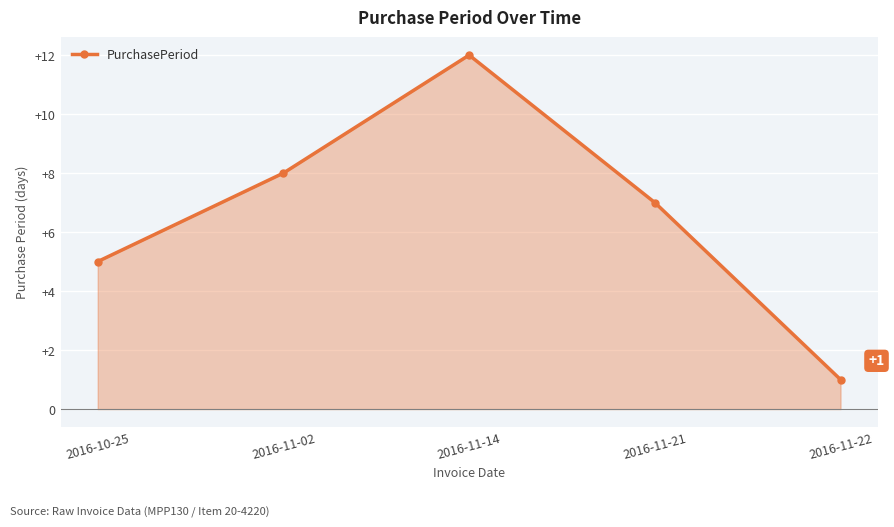

True or false: there are more than 1 points higher than both neighbors.

False